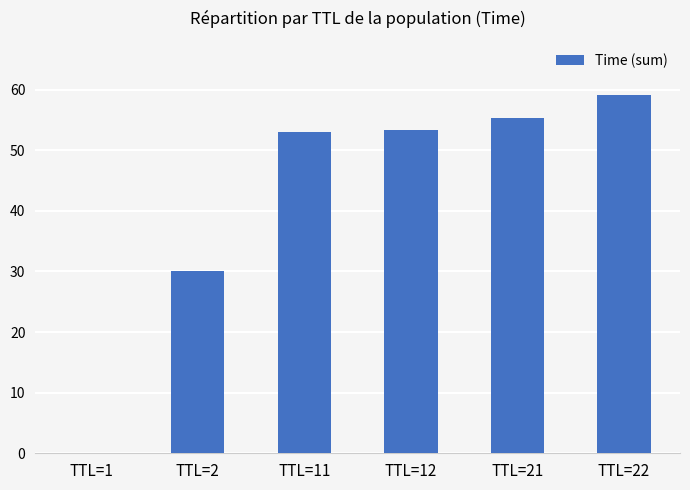

What is the approximate value at TTL=2?

30.0